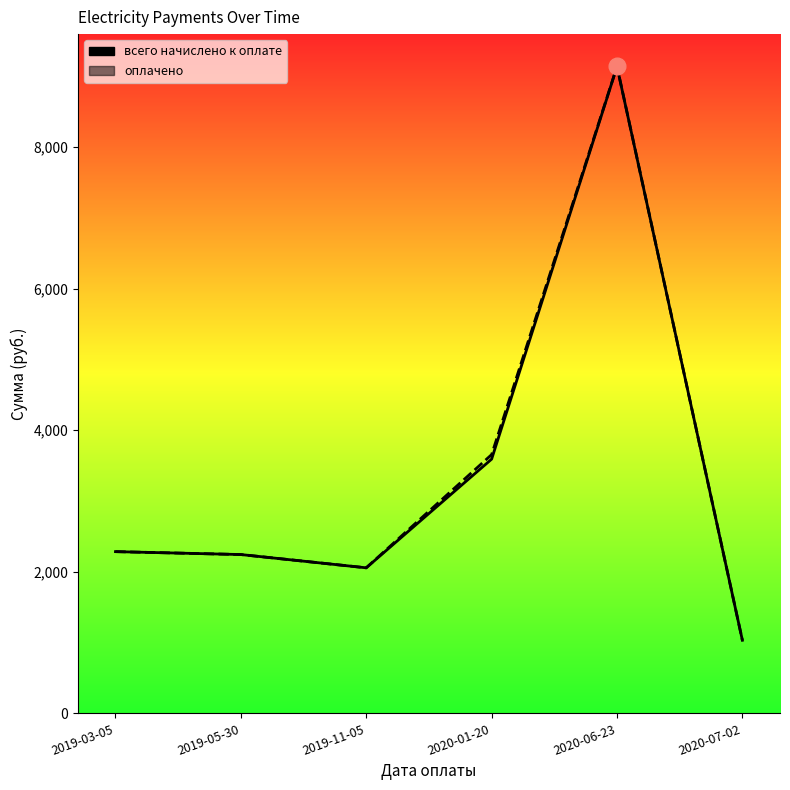

Between 2020-07-02 and 2020-06-23, which is larger?

2020-06-23